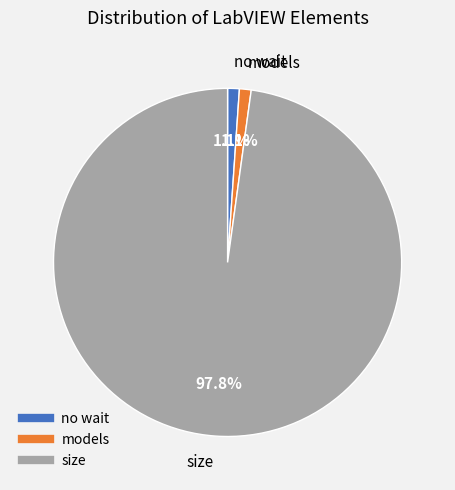

To the nearest percent, what is the difference between the size and models slice percentages?

97%